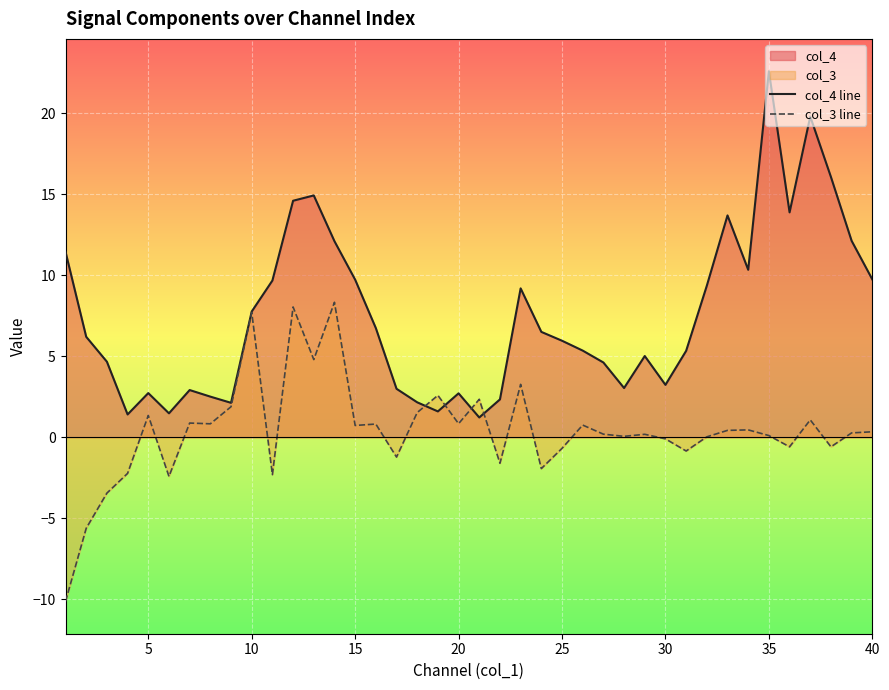

What is the maximum value shown in the chart?

22.6